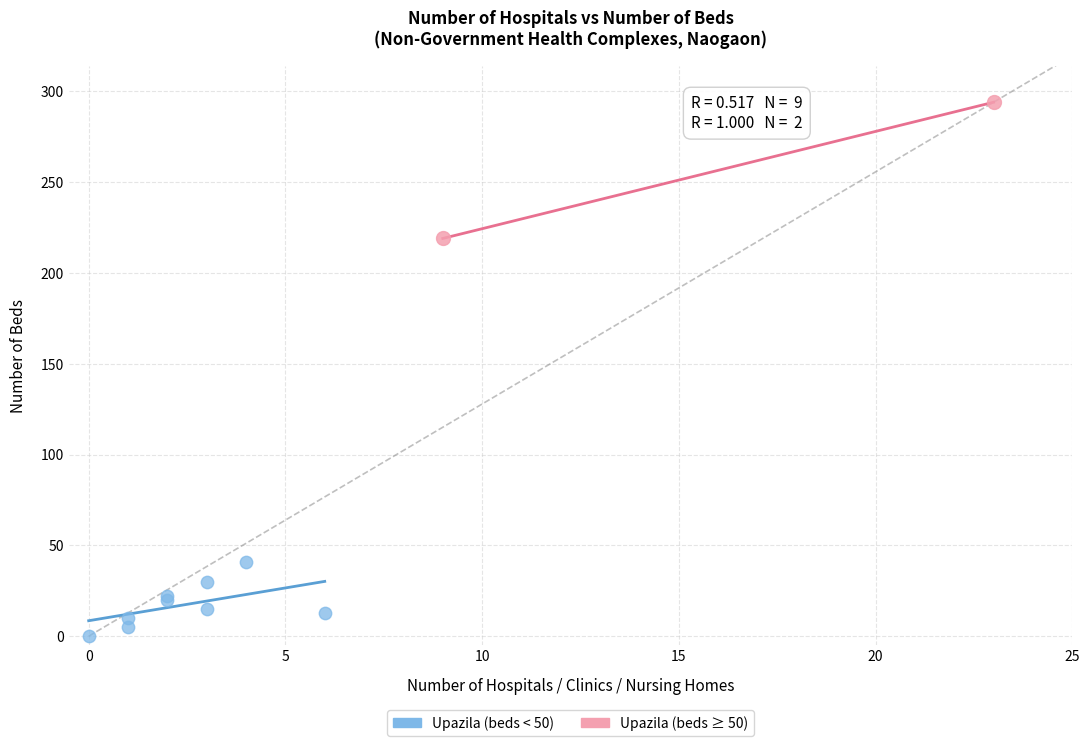

Which series has the largest Y range (max minus min)?

Upazila (beds ≥ 50)